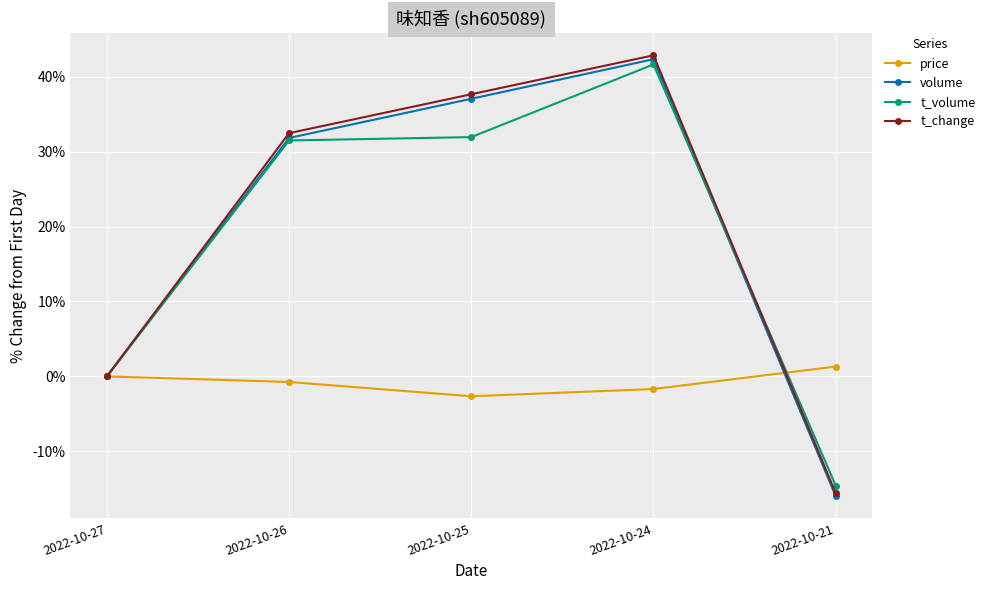

How many lines are shown in the chart?

4